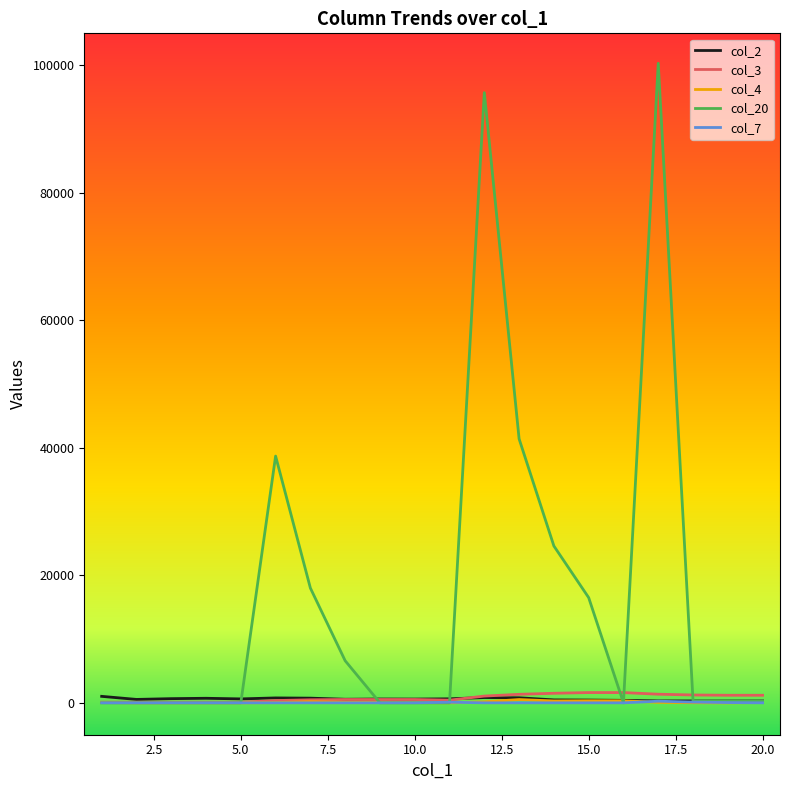

What is the maximum value shown in the chart?

100300